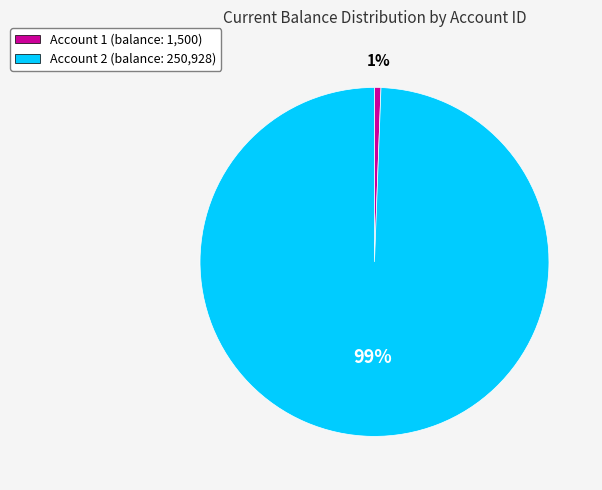

To the nearest percent, what portion does Account 2 (balance: 250,928) represent?

99%